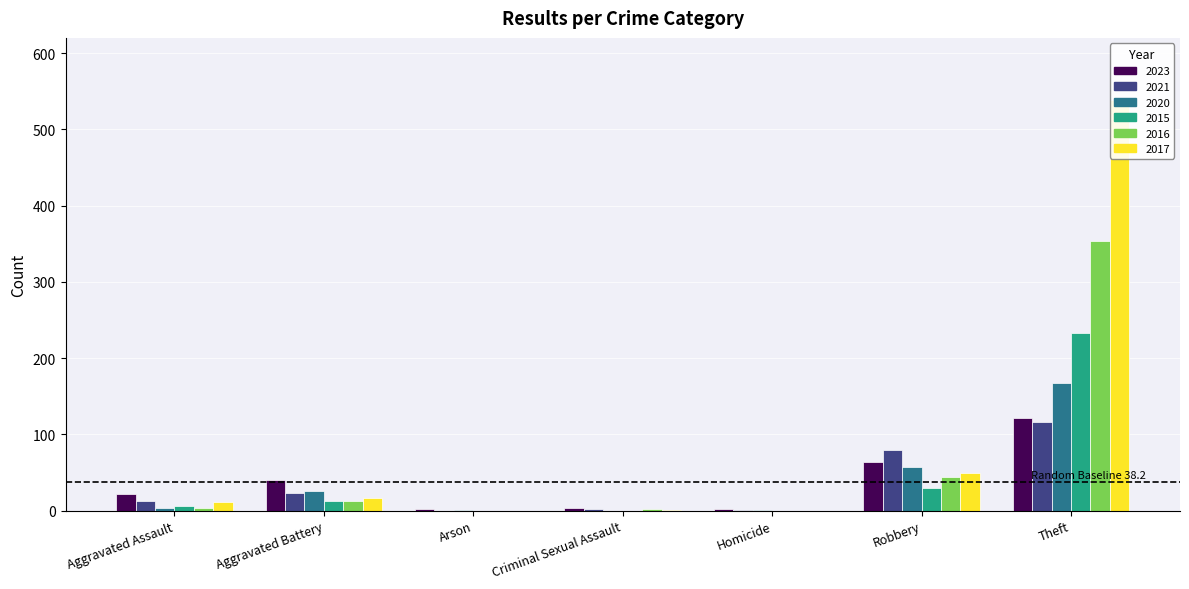

Count the number of categories in the chart.

7